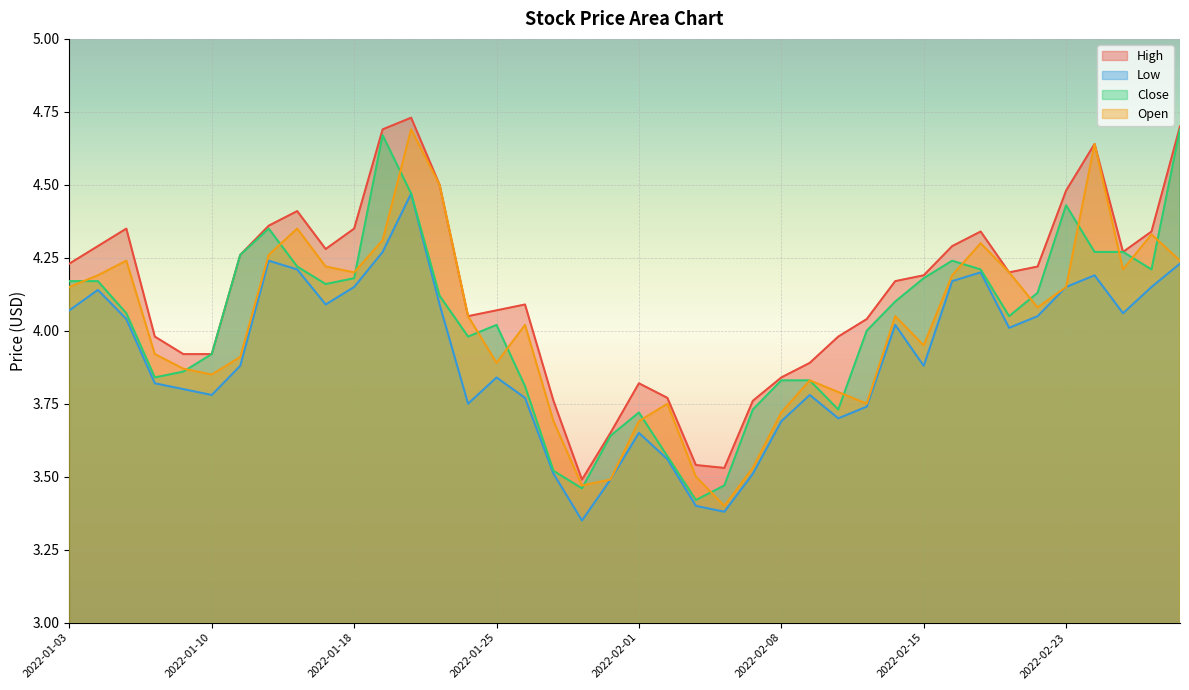

How many lines are shown in the chart?

4